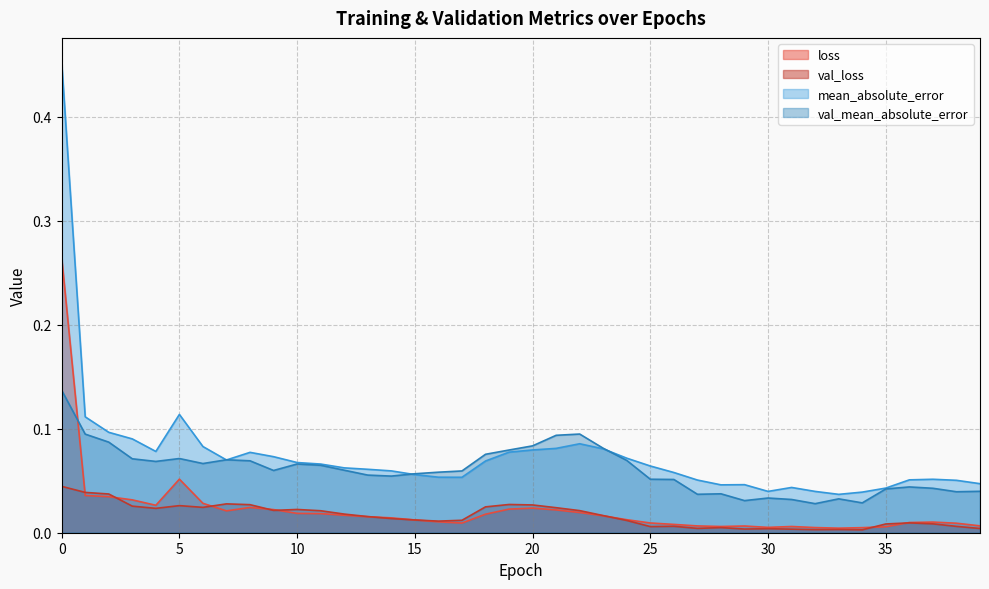

What is the total value across all series at 0?

0.9